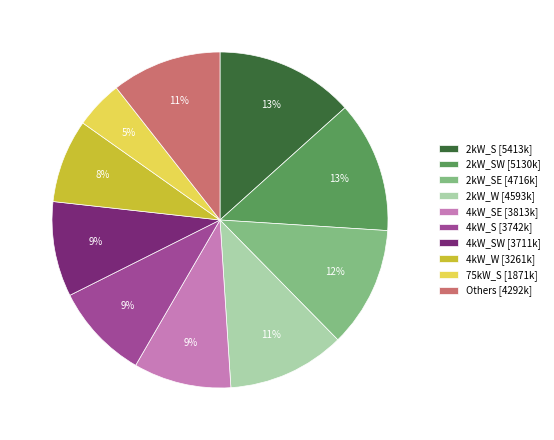

What percentage is the 2kW_W [4593k] slice, to the nearest percent?

11%